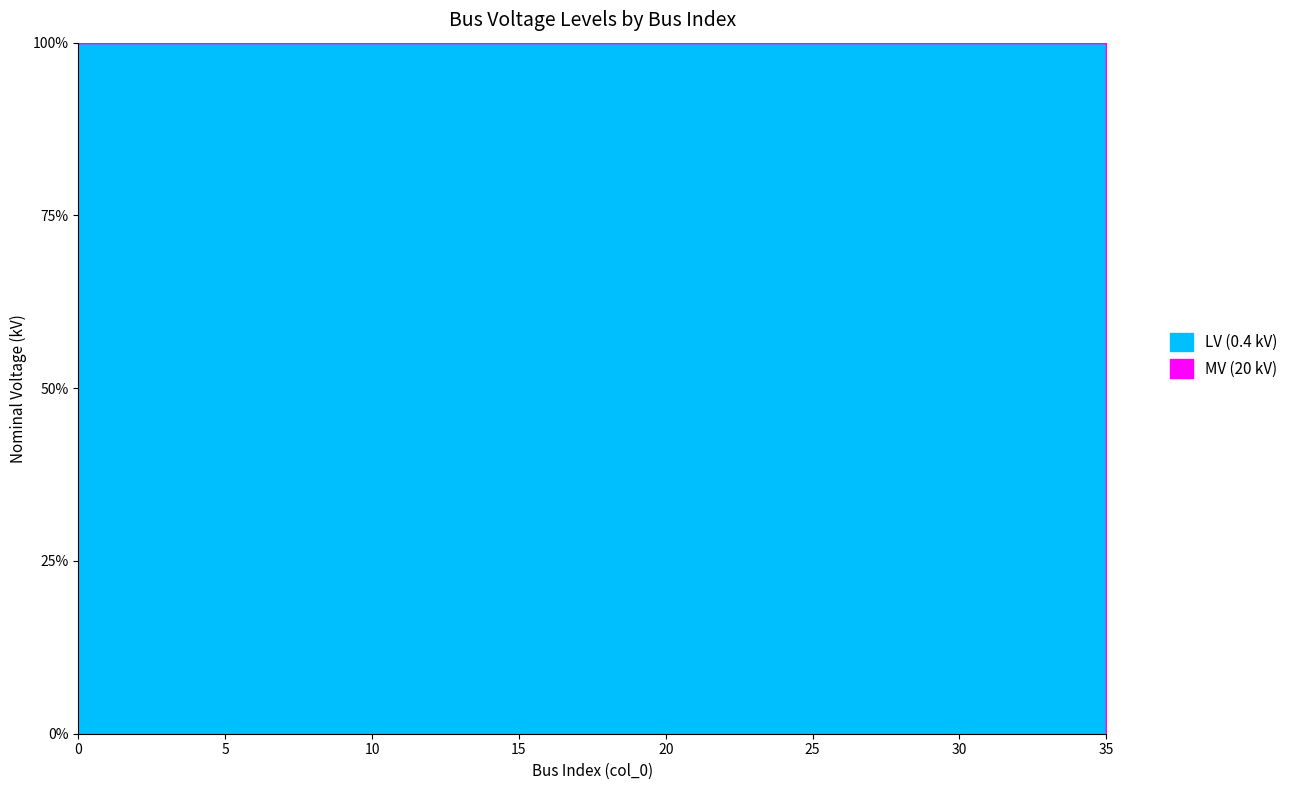

Which series changed the most between 17 and 34?

vn_kv_LV